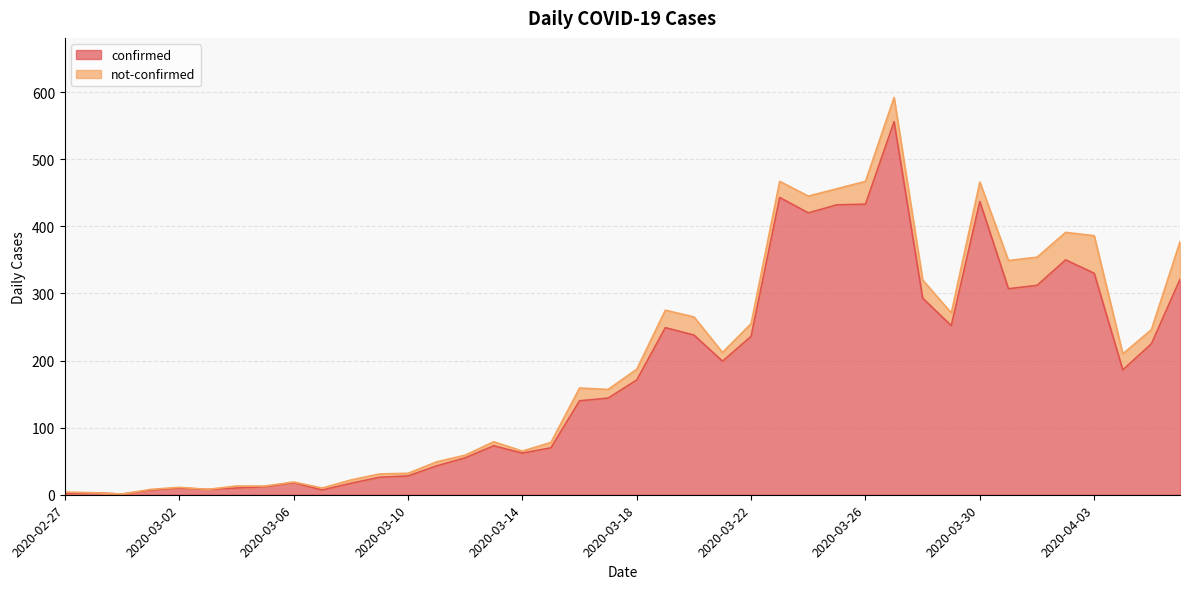

Rank the categories by value from highest to lowest.

2020-03-27, 2020-03-23, 2020-03-30, 2020-03-26, 2020-03-25, 2020-03-24, 2020-04-02, 2020-04-03, 2020-04-06, 2020-04-01, 2020-03-31, 2020-03-28, 2020-03-29, 2020-03-19, 2020-03-20, 2020-03-22, 2020-04-05, 2020-03-21, 2020-04-04, 2020-03-18, 2020-03-17, 2020-03-16, 2020-03-13, 2020-03-15, 2020-03-14, 2020-03-12, 2020-03-11, 2020-03-10, 2020-03-09, 2020-03-06, 2020-03-08, 2020-03-05, 2020-03-02, 2020-03-04, 2020-03-03, 2020-03-01, 2020-03-07, 2020-02-28, 2020-02-27, 2020-02-29